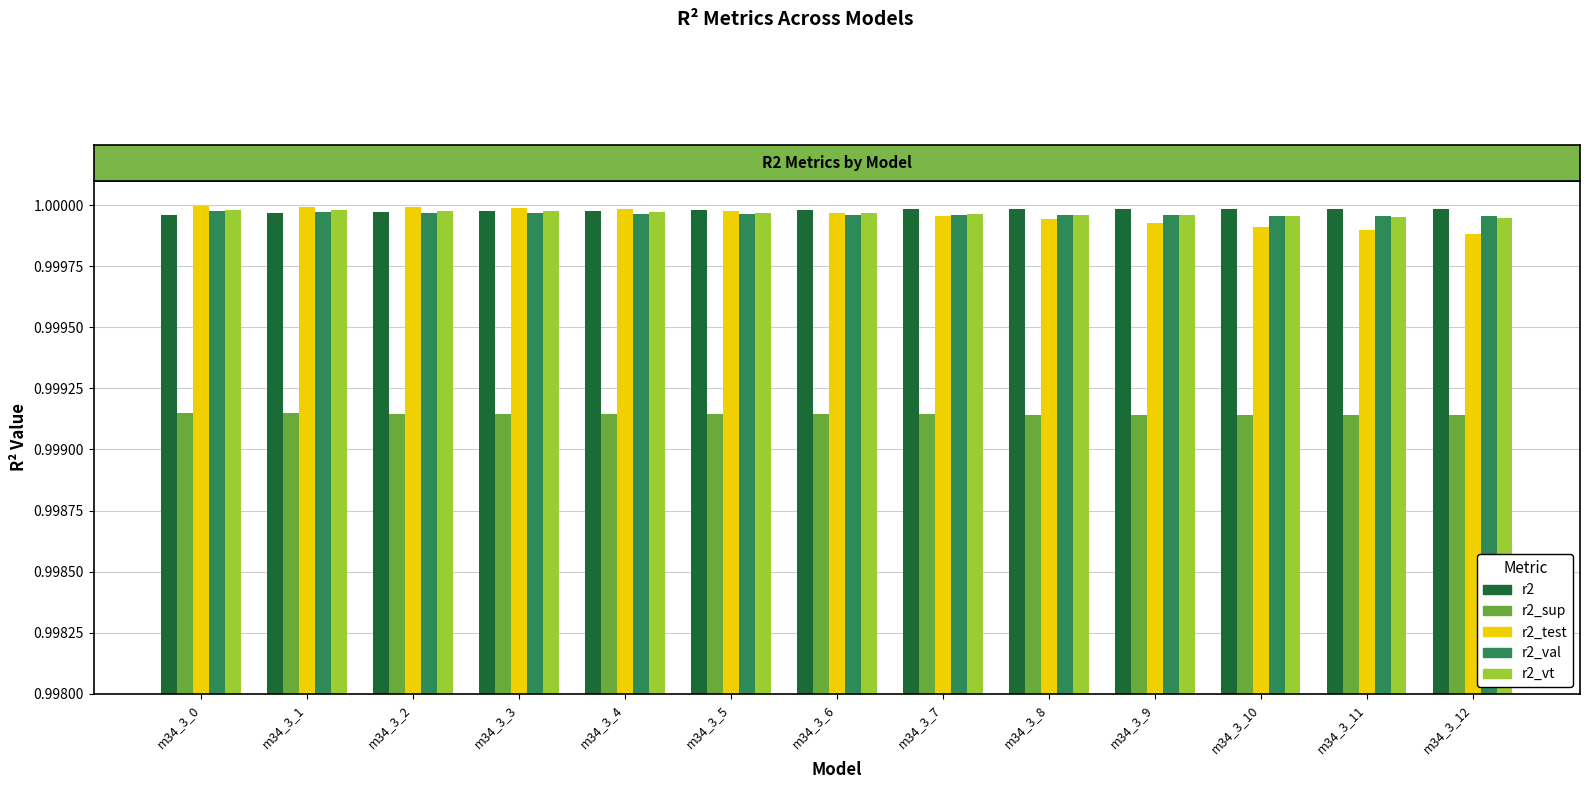

What is the total value across all series at m34_3_3?

5.0